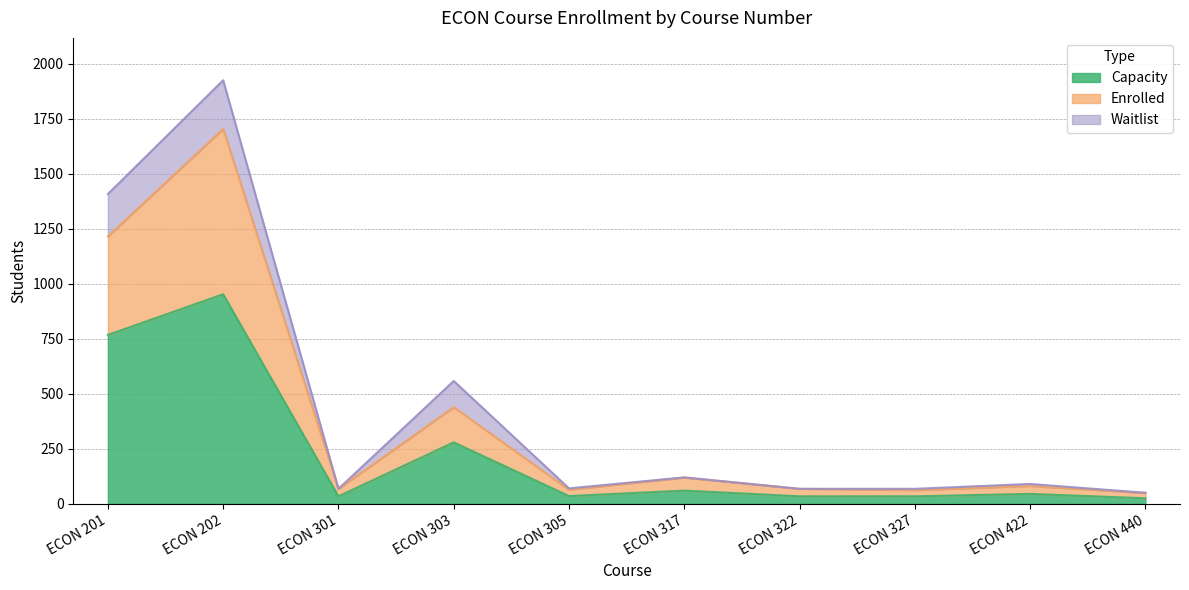

At which label does Capacity reach its peak?

ECON 202